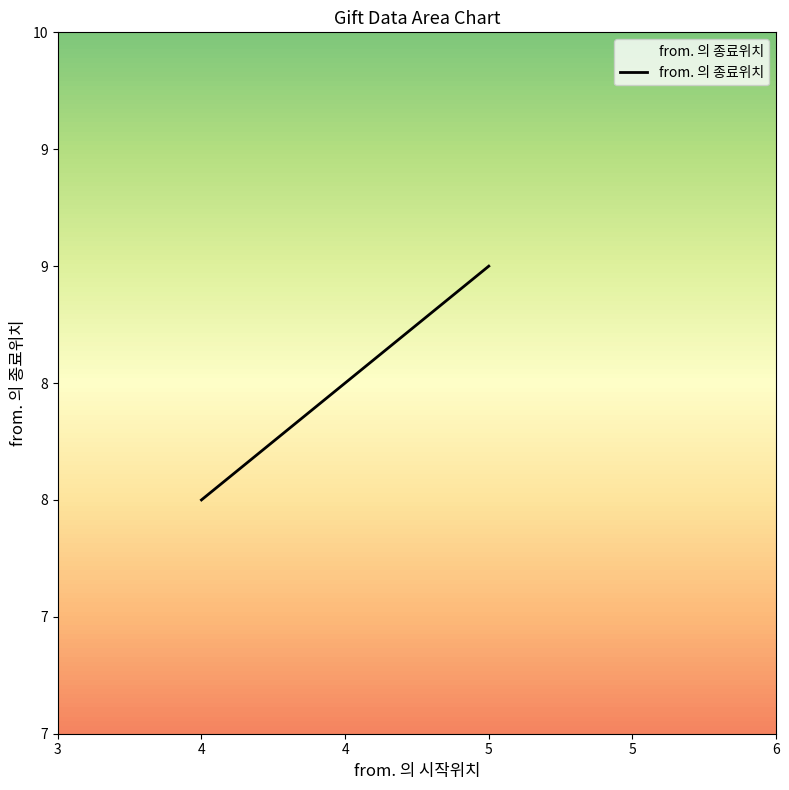

List the labels in order of value, smallest first.

4, 4, 4, 5